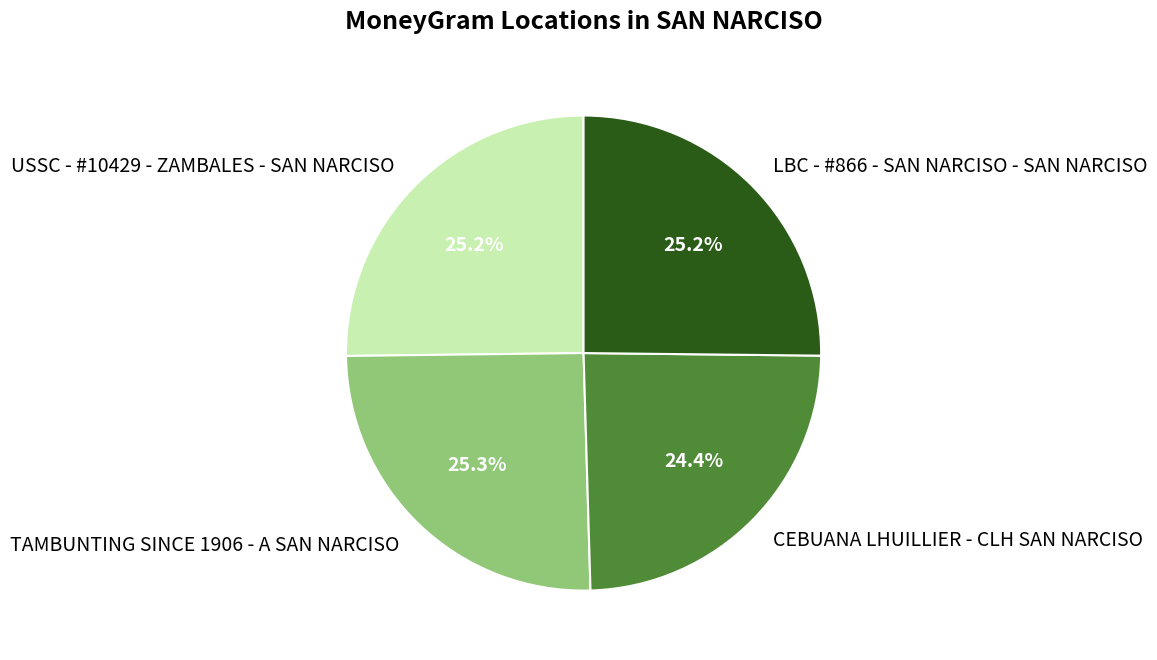

Which slice is the smallest?

CEBUANA LHUILLIER - CLH SAN NARCISO